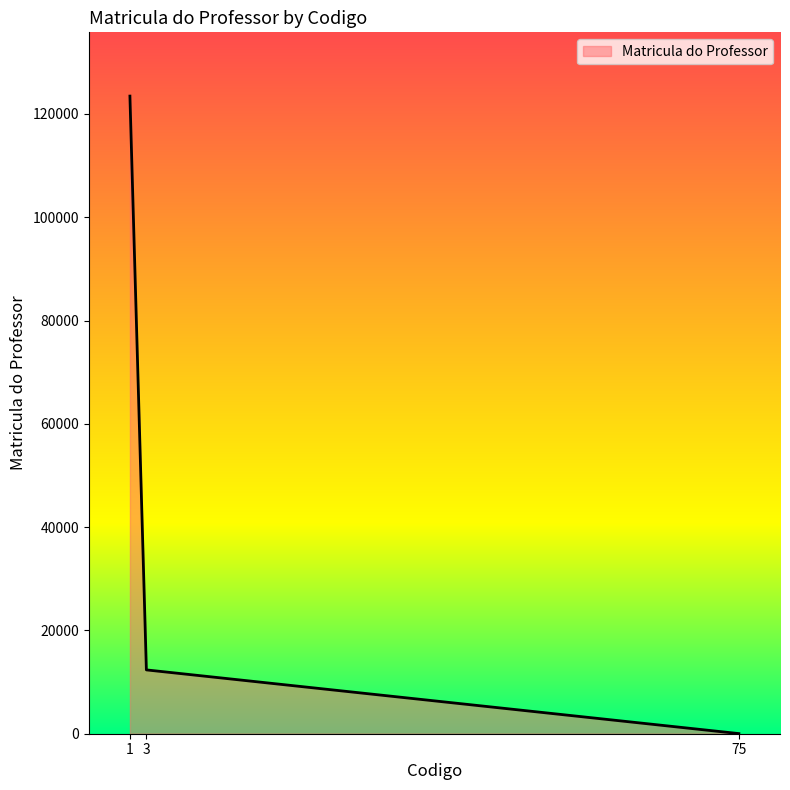

Reading right to left, list all the values displayed in this chart.

25	12358	123456